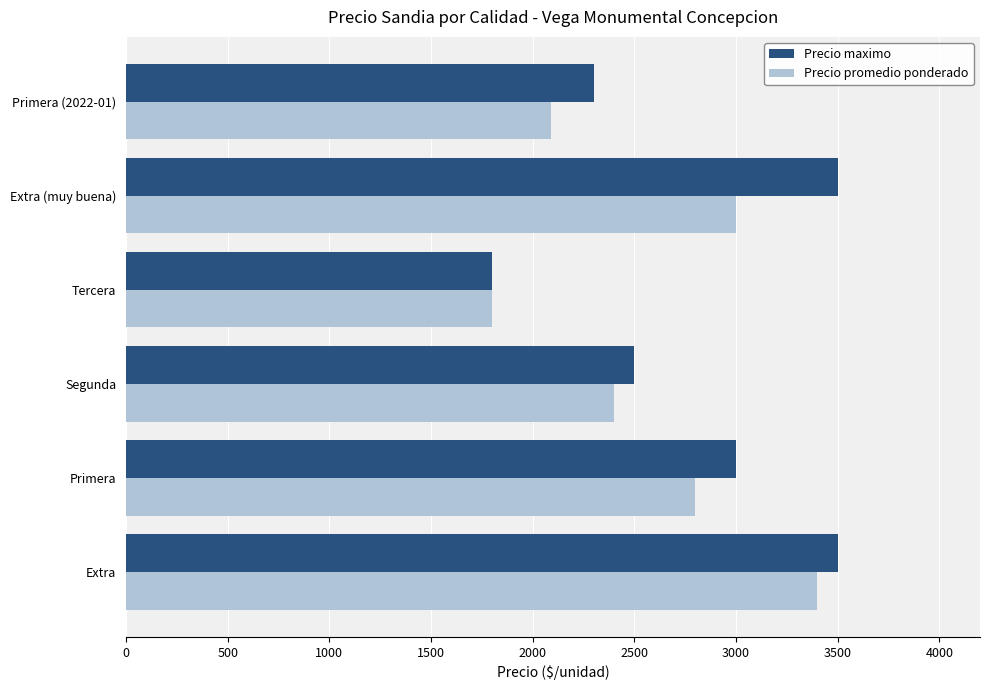

Read the Precio maximo value at Extra (muy buena).

3500